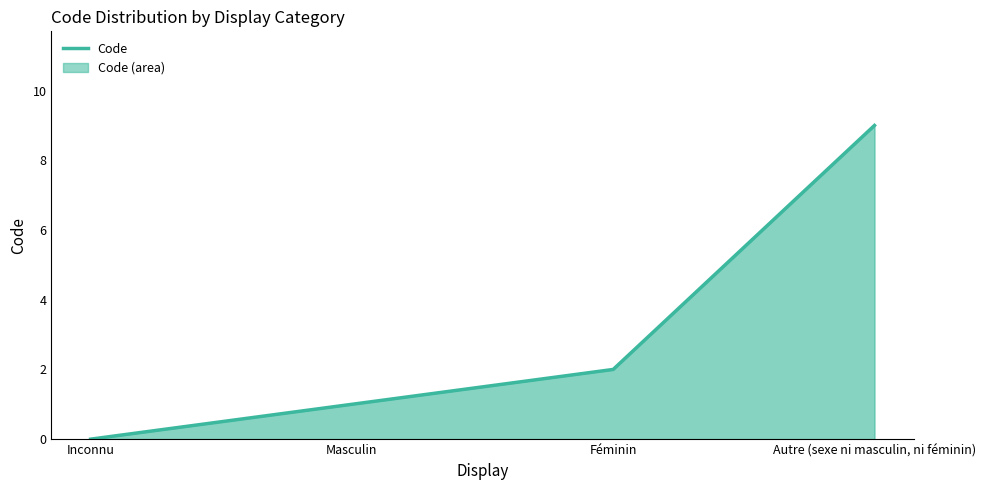

What is the value of the 2nd point from the left?

1